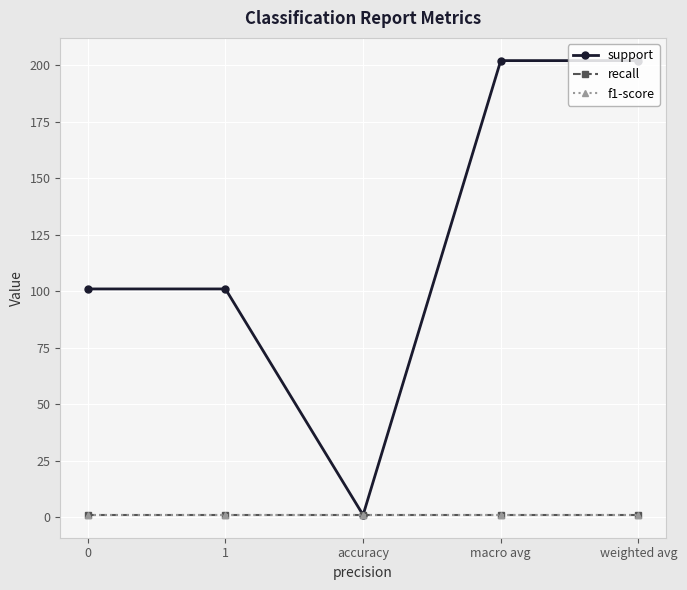

Does the chart display data point markers on the line(s)?

Yes